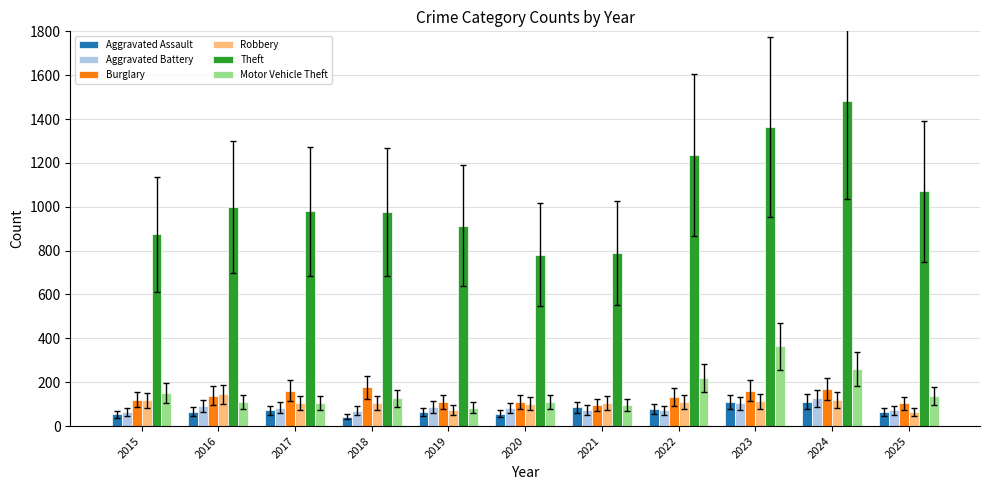

What is the minimum value shown in the chart?

43